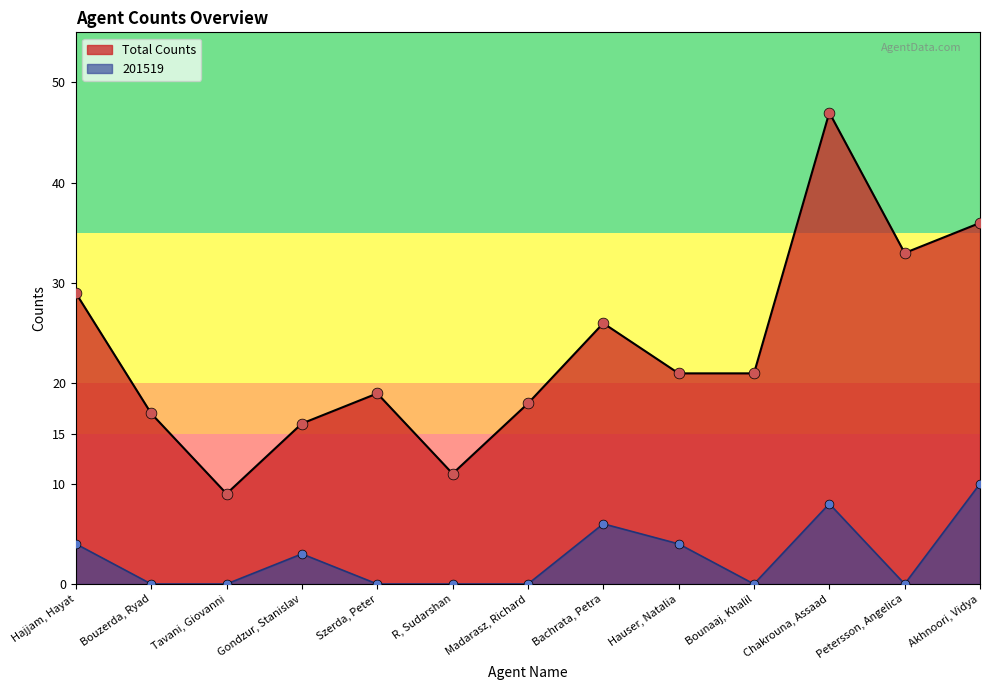

Which series contains the lowest Y value?

201519